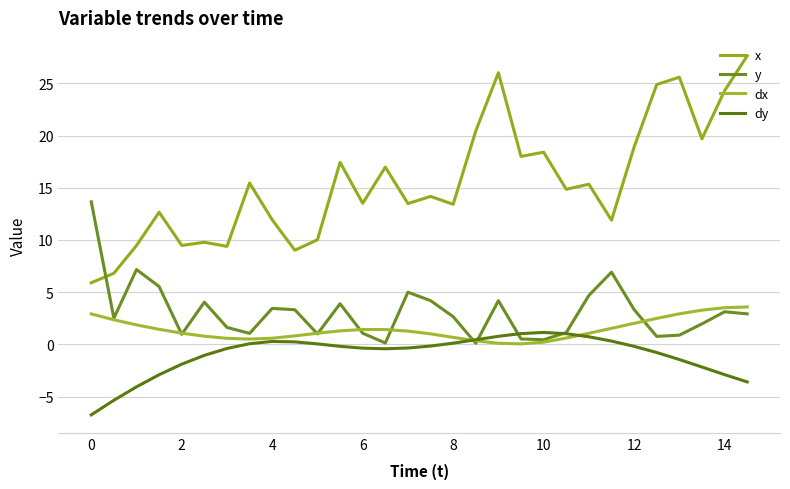

How many values in the x series exceed 14?

16